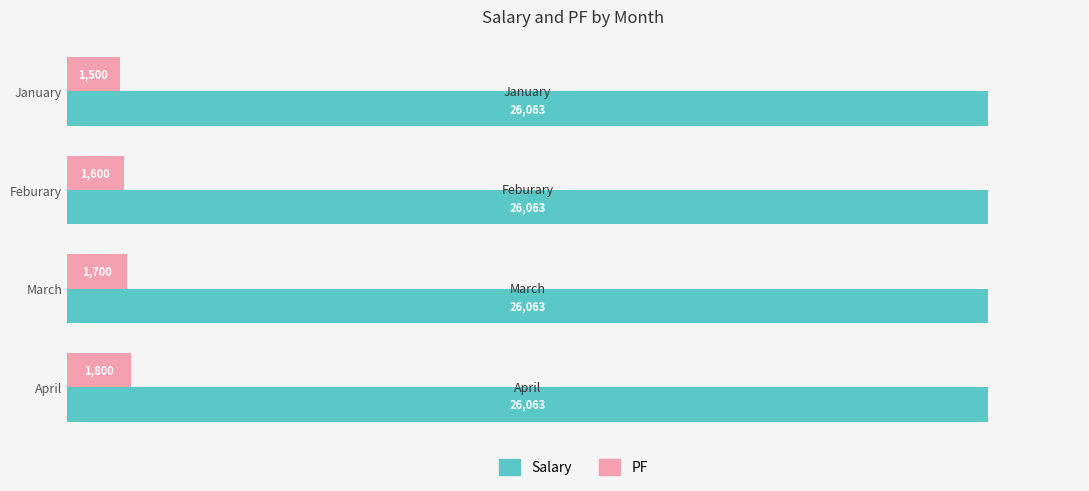

What is the difference between the PF values at March and January?

200